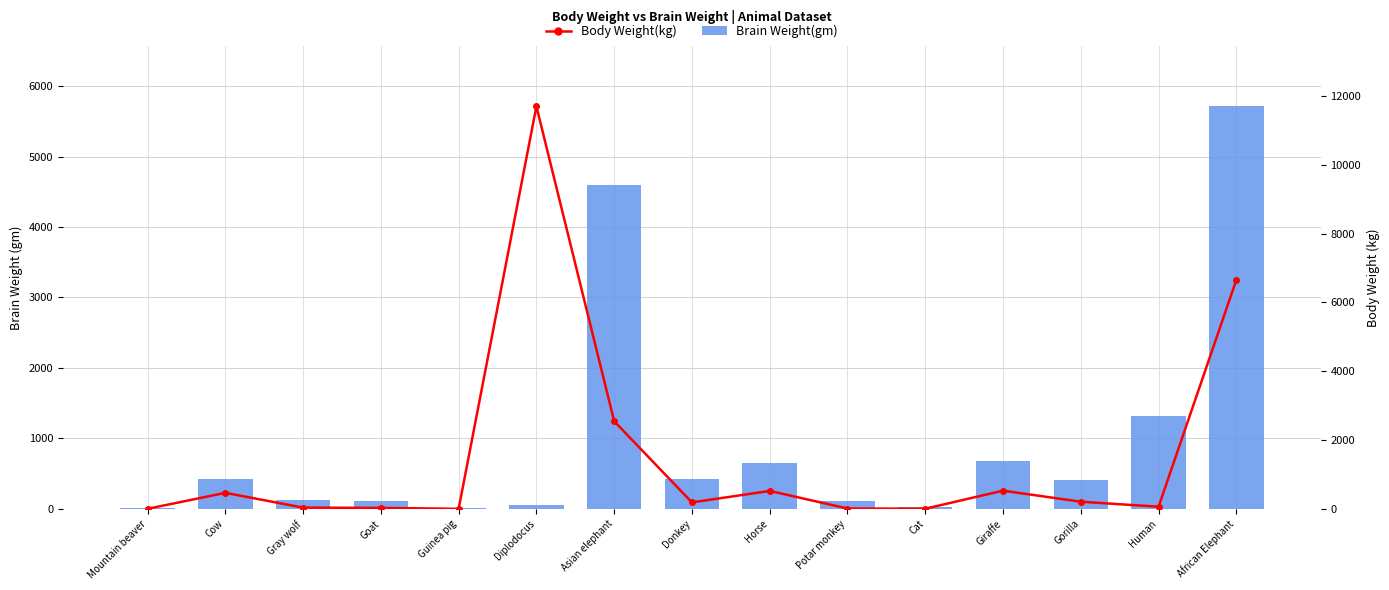

What is the greatest value displayed?

11700.0